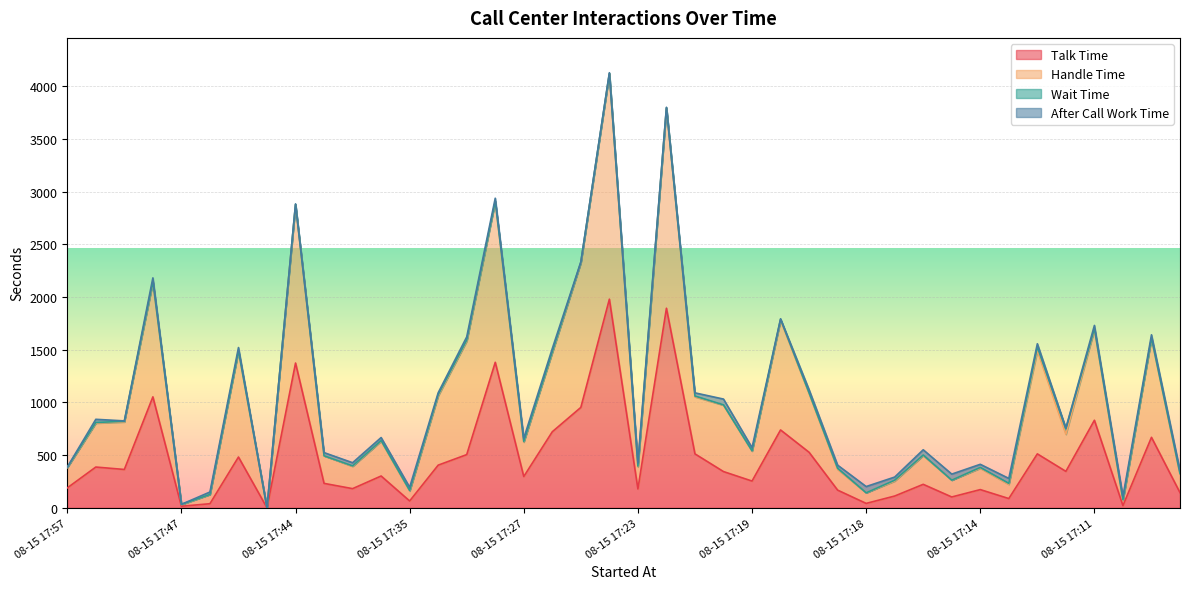

Which series has the widest spread of values?

Handle Time